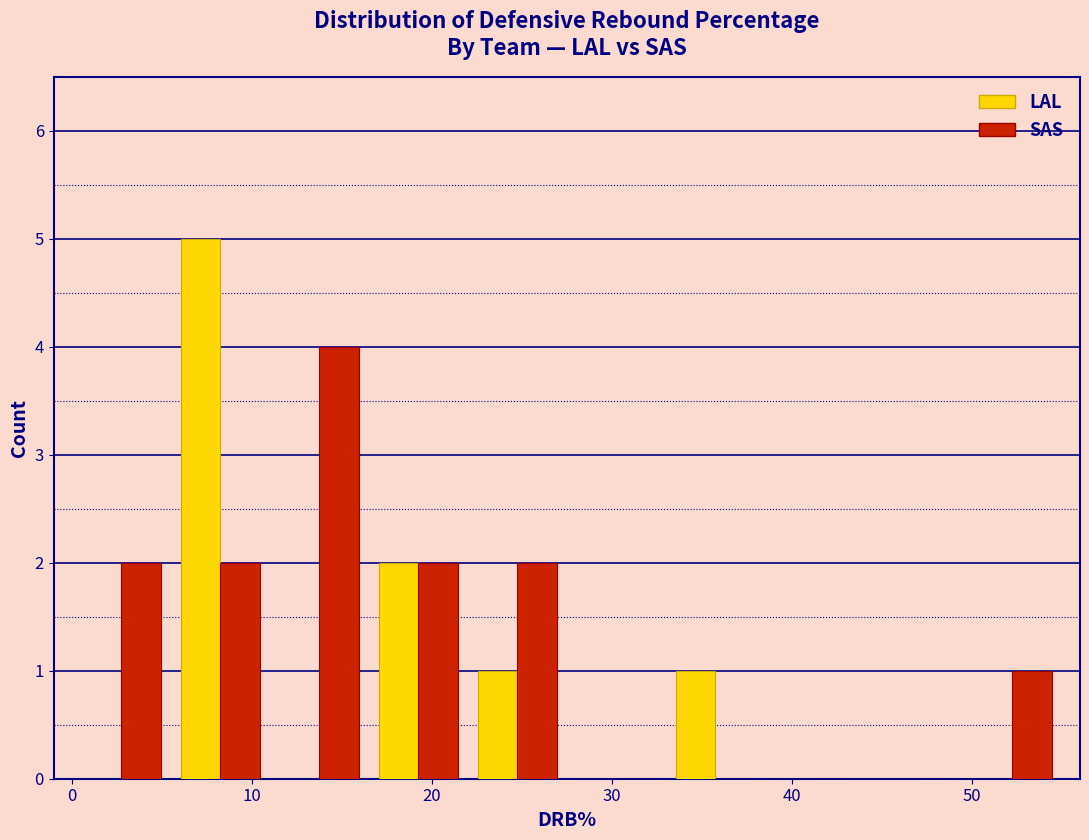

Reading left to right, list every range on the x-axis with the height of the bar of each series over it. Neither the bar edges nor the heights are printed on the chart, so give them approximately, as read against the axes.

0.0 to 5.5: LAL=0	SAS=2
5.5 to 11.0: LAL=5	SAS=2
11.0 to 16.5: LAL=0	SAS=4
16.5 to 22.0: LAL=2	SAS=2
22.0 to 27.5: LAL=1	SAS=2
27.5 to 33.0: LAL=0	SAS=0
33.0 to 38.5: LAL=1	SAS=0
38.5 to 44.0: LAL=0	SAS=0
44.0 to 49.5: LAL=0	SAS=0
49.5 to 55.0: LAL=0	SAS=1